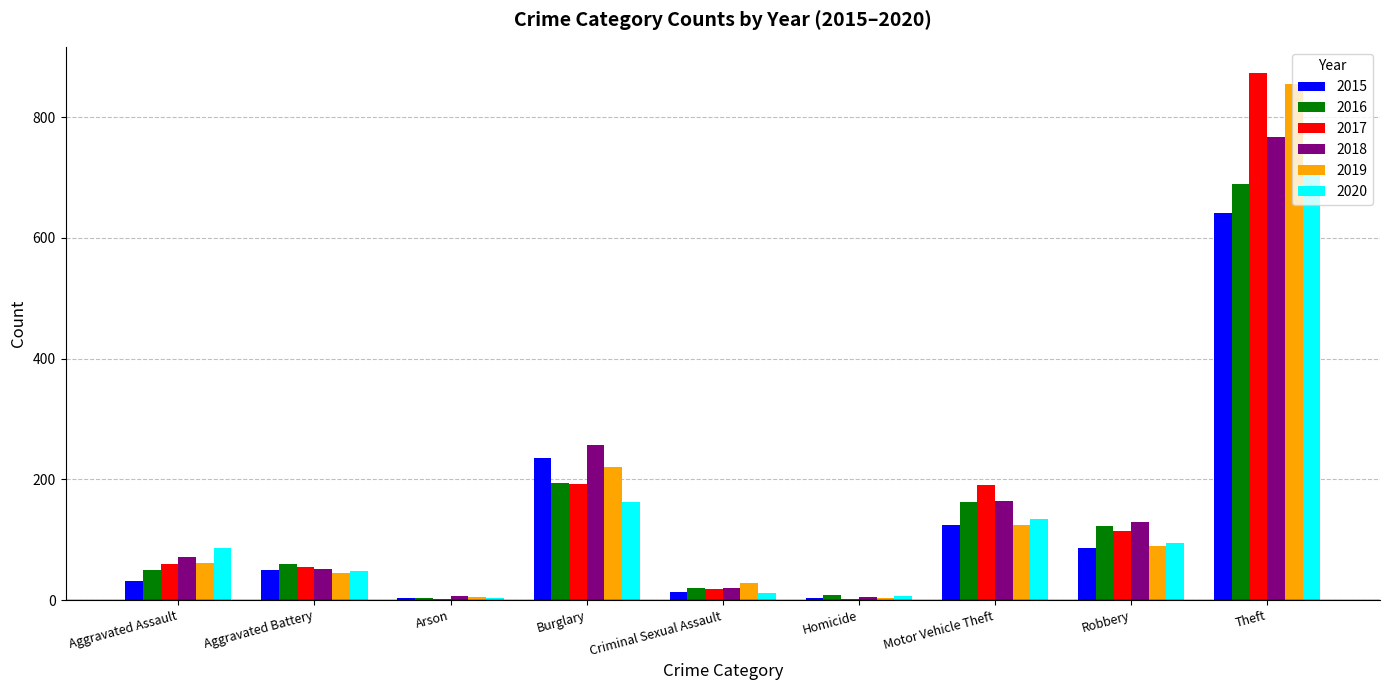

What is the sum of all 2015 values?

1190